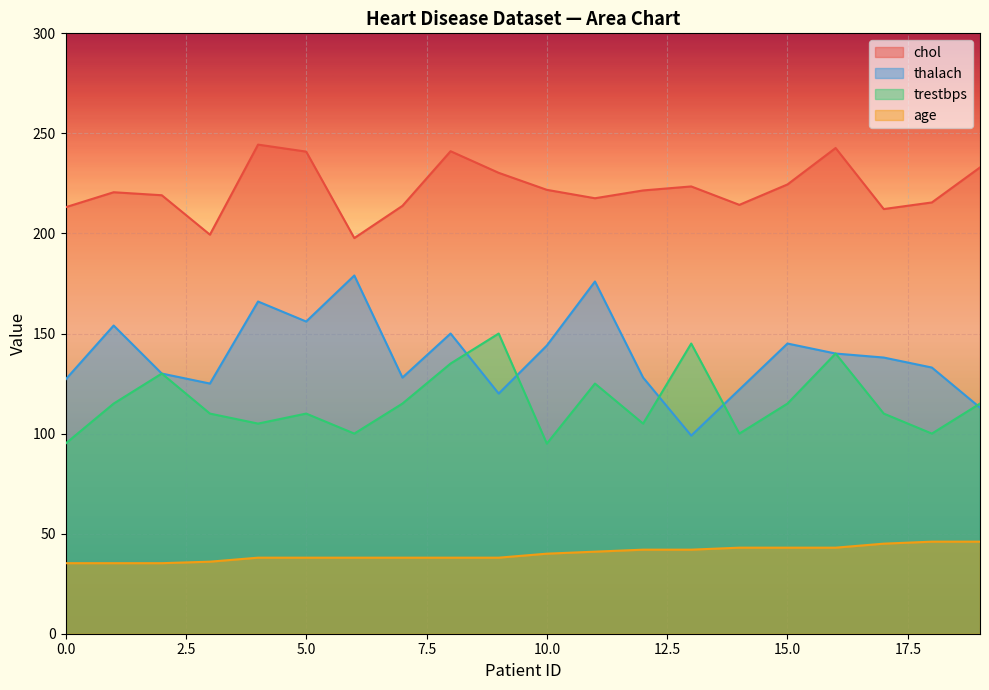

At how many categories does at least one series exceed 103?

20